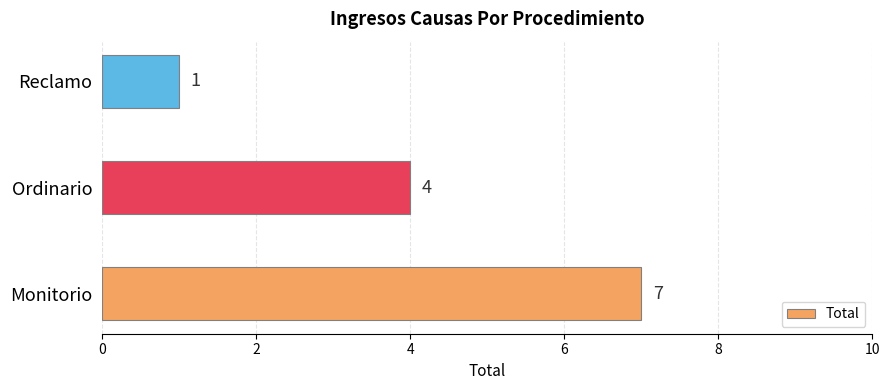

Reading bottom to top, list all the values displayed in this chart.

Monitorio=7	Ordinario=4	Reclamo=1